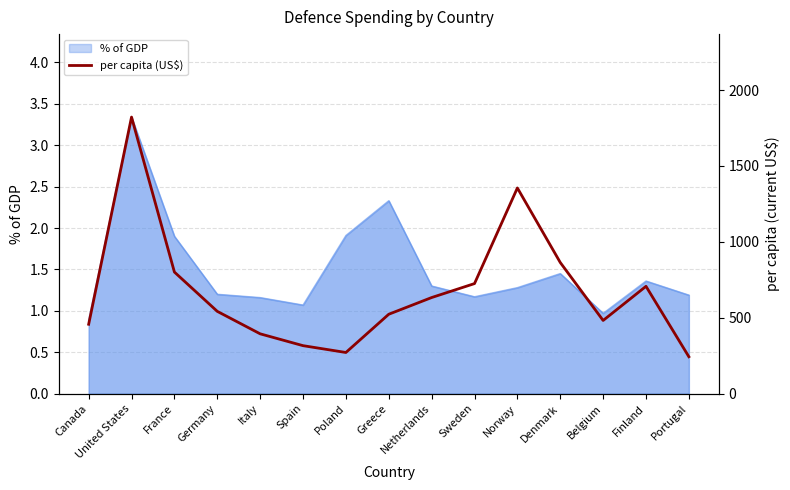

What position from the right is Norway?

5